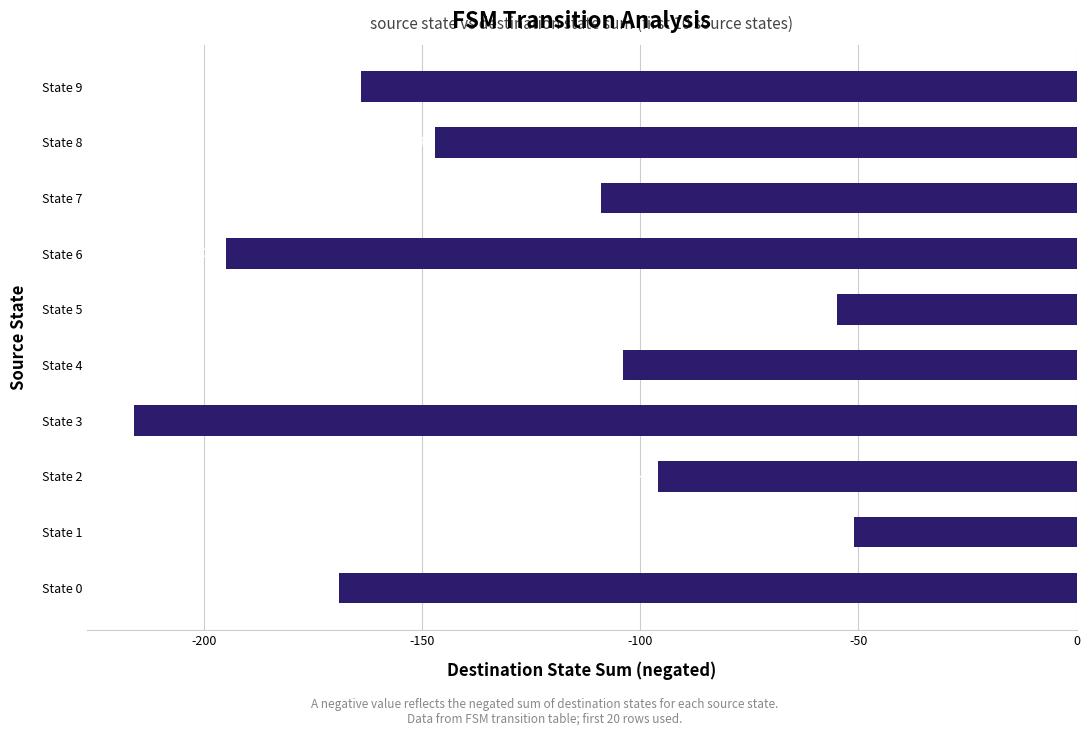

Read the value at State 3, to the nearest 50.

-200